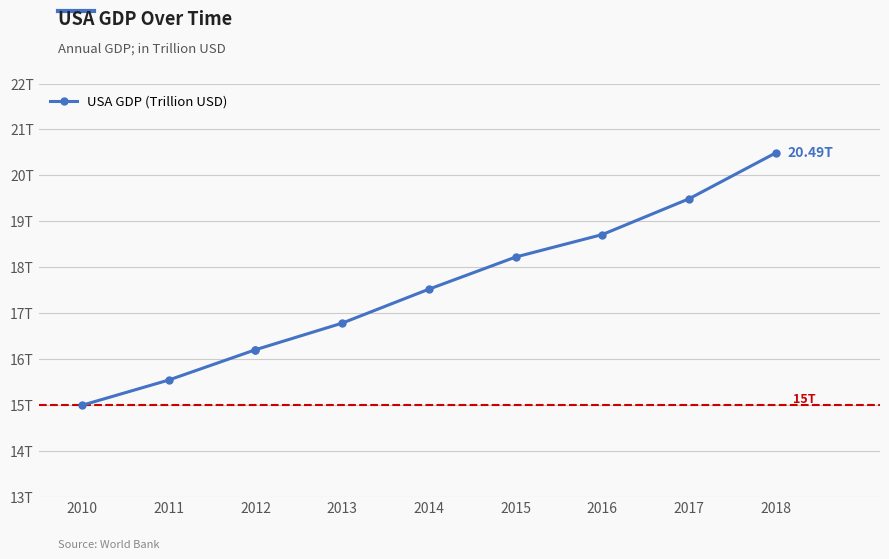

How many data points are less than 17?

5